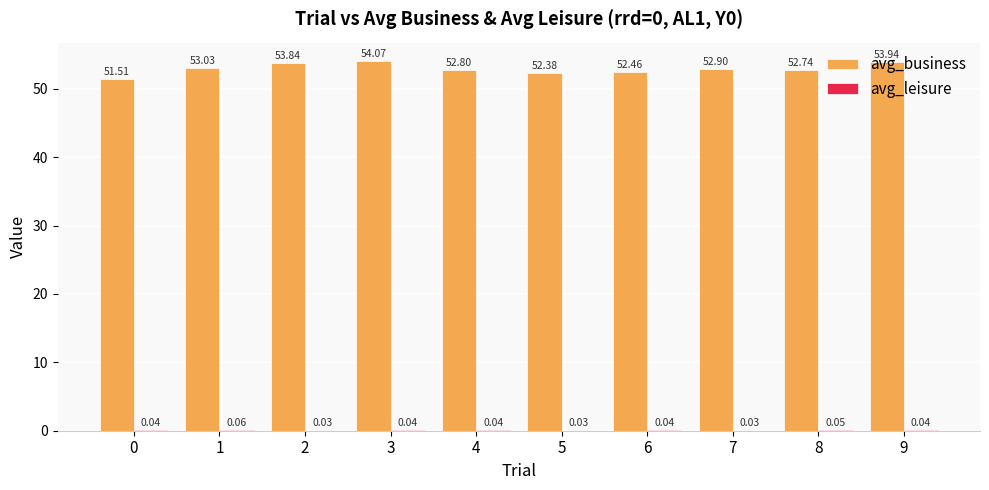

What is the sum of the avg_business values at 8 and 4?

105.5